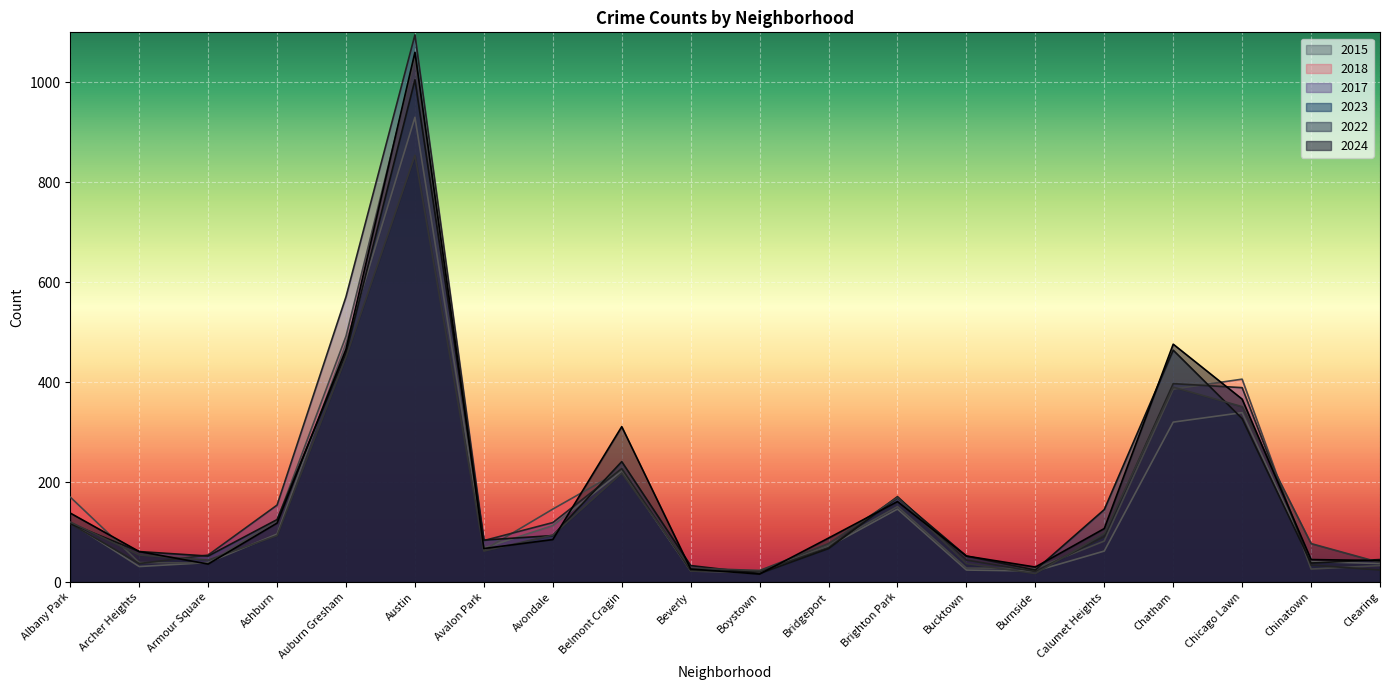

How many series are shown in this chart?

6